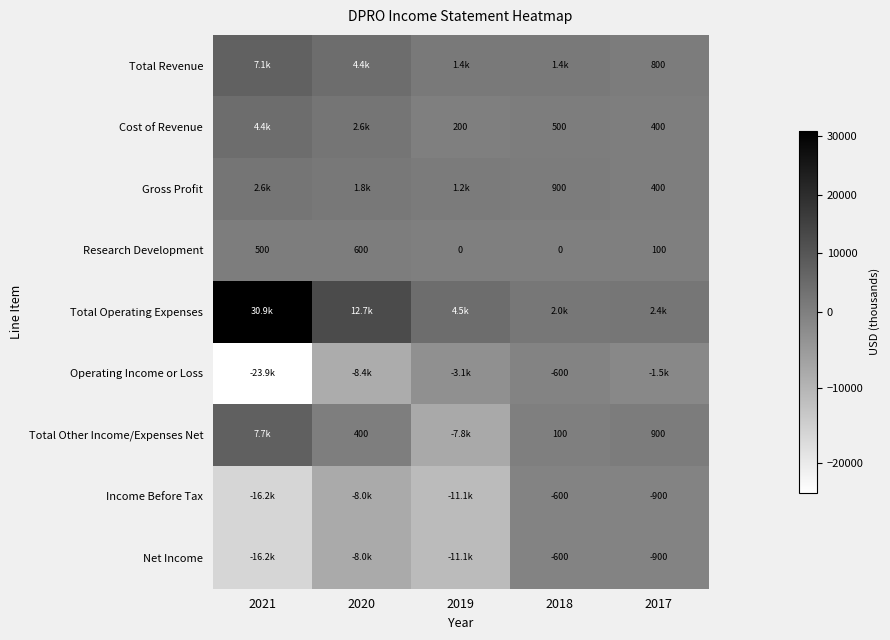

Is the value of Cost of Revenue at 2018 greater than the value of Research Development at 2020?

No